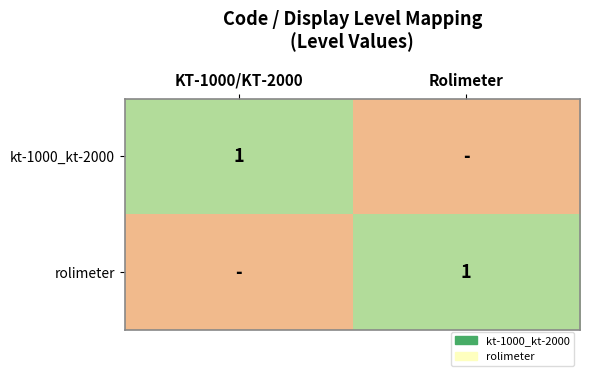

What is the difference between the maximum and minimum values in the kt-1000_kt-2000 series?

1